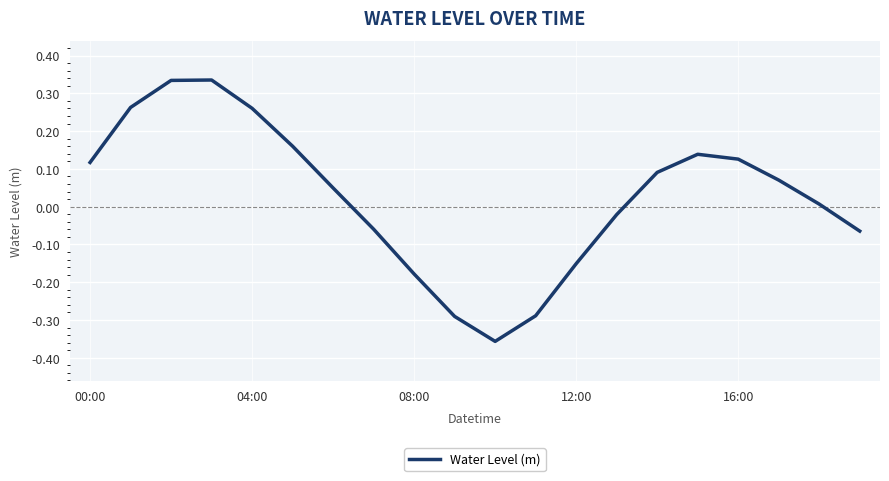

Does the chart have visible grid lines?

Yes